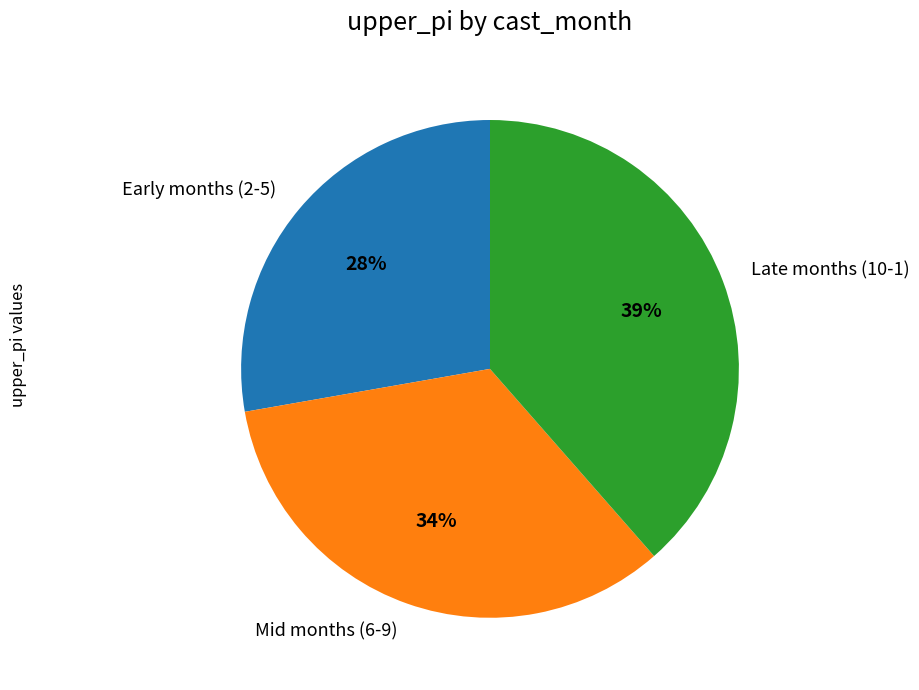

Count the number of slices in the pie.

3